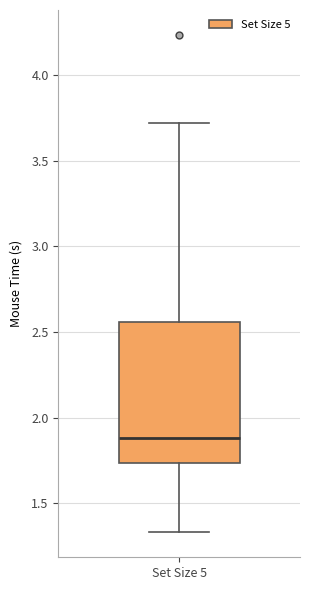

Transcribe this box plot: give where the median line is, the range the box spans, and where the two whiskers end, as read against the y-axis. The values are not printed on the chart, so give them approximately, as read against the axis.

median 1.90, box 1.75 to 2.55, whiskers 1.35 to 3.70